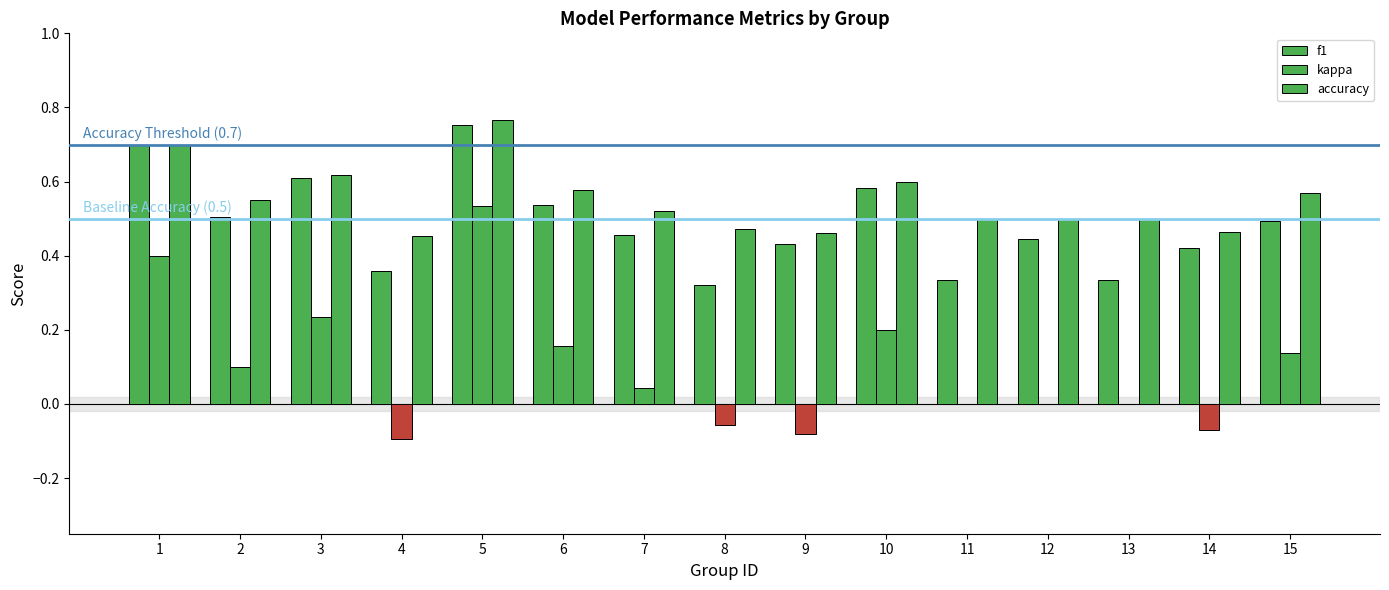

Are the bars horizontal?

No